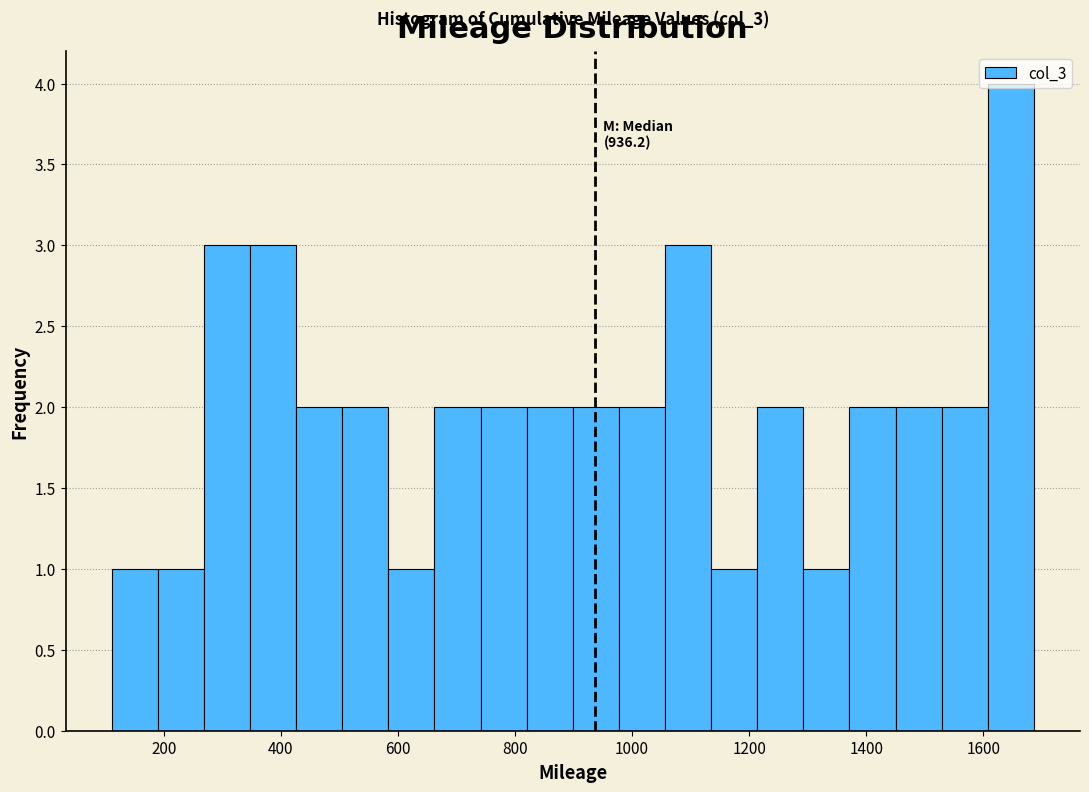

Read against the x-axis, roughly where is the centre of the tallest bar?

1640